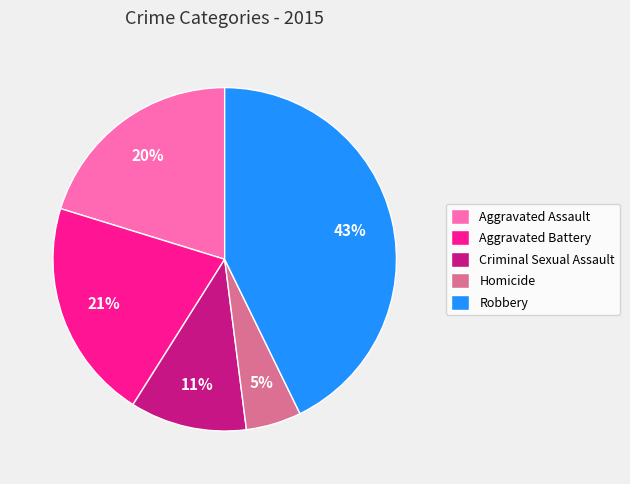

Is Aggravated Battery the majority of the pie?

No